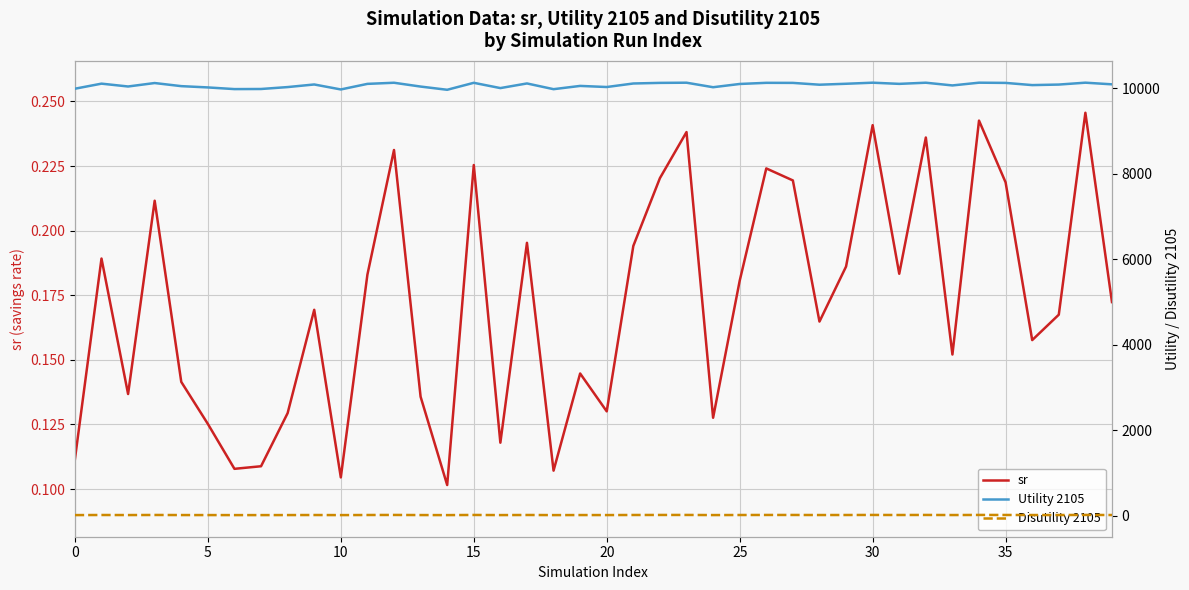

Between 10 and 30, which series saw the biggest shift?

Utility 2105